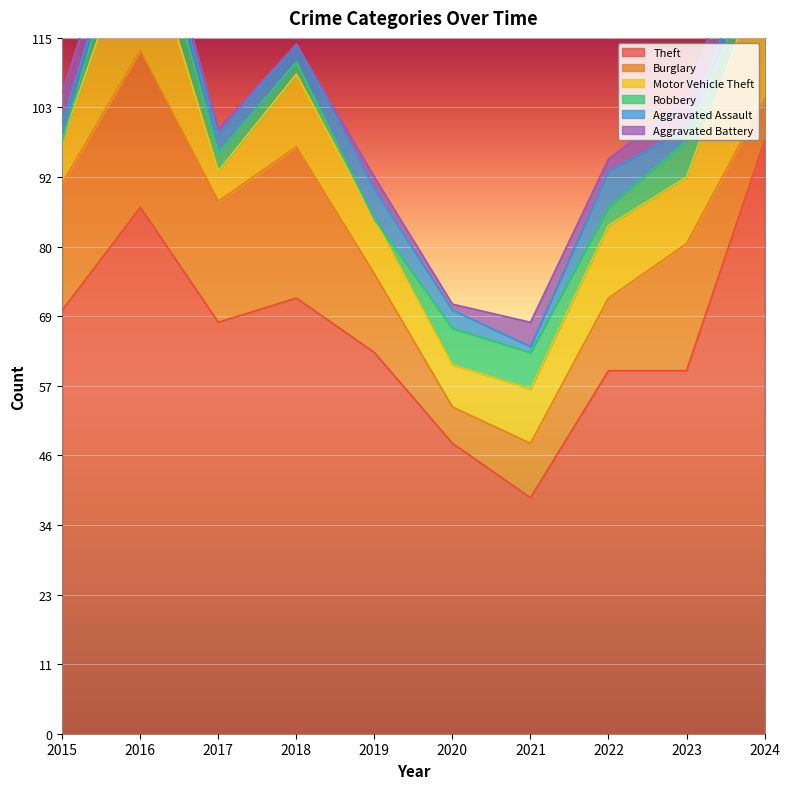

How many data points in Aggravated Assault are less than 3?

3